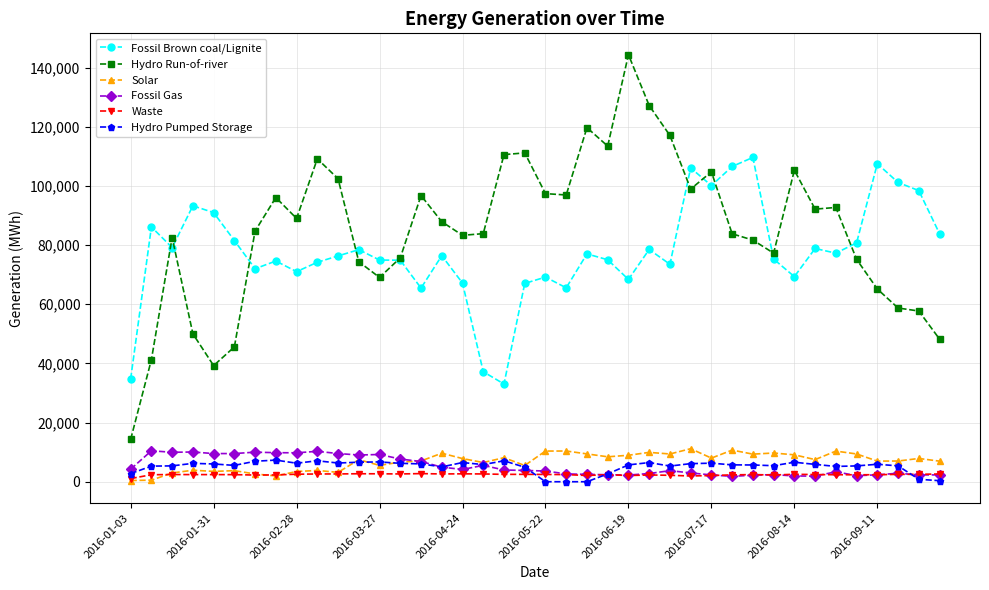

True or false: Fossil Gas and Hydro Run-of-river intersect in this chart.

False